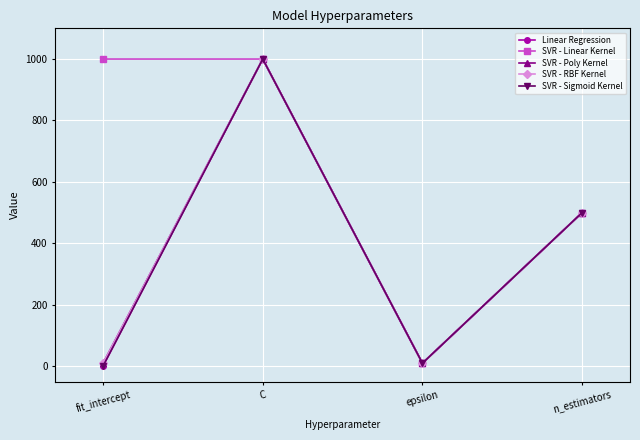

Does the chart have visible grid lines?

Yes